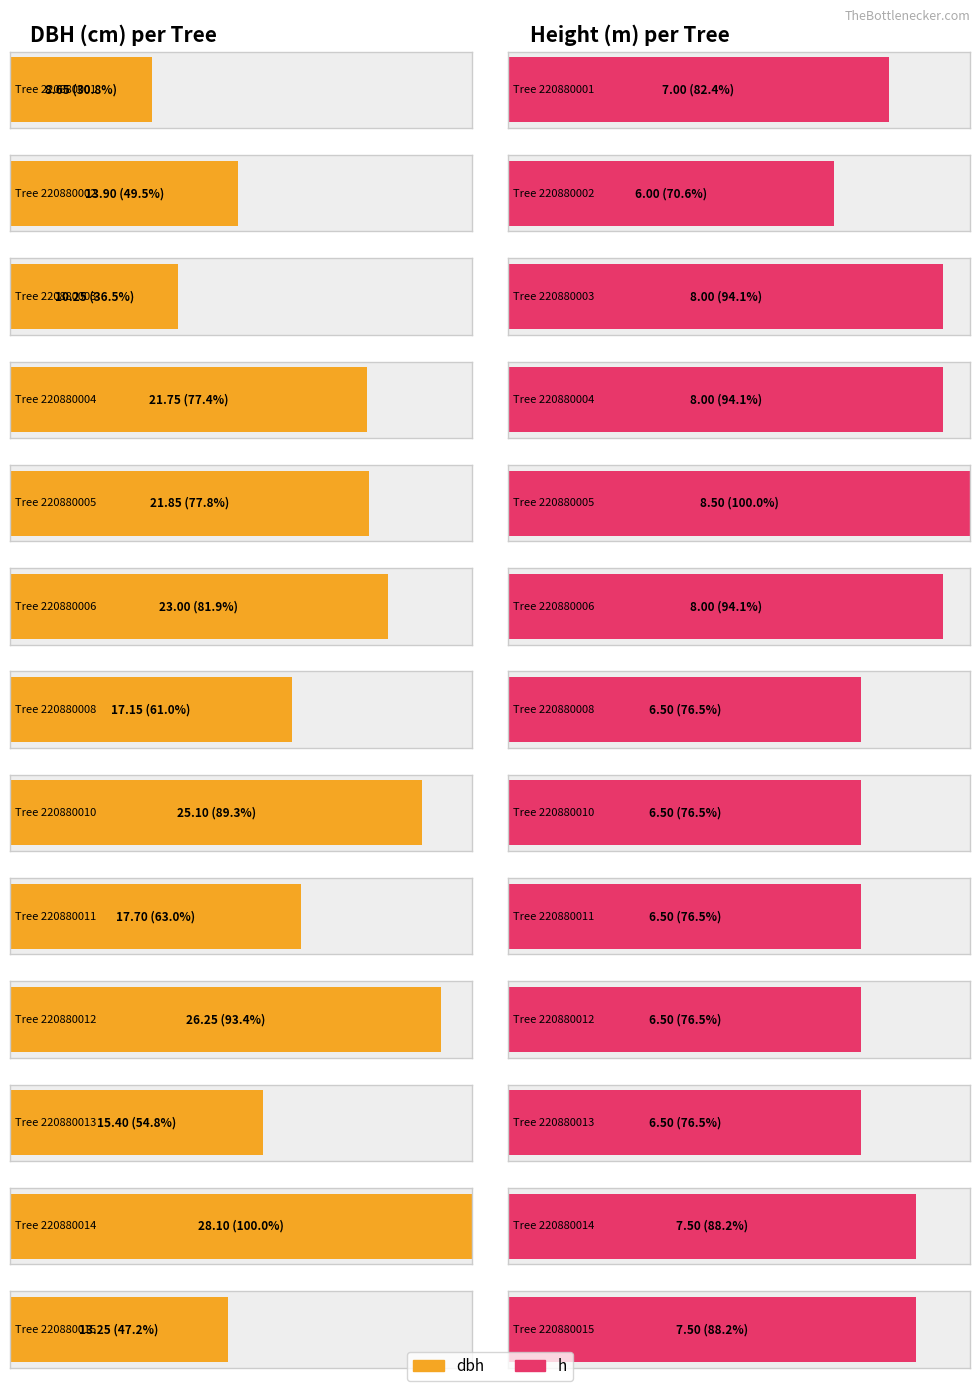

What is the sum of the h values at 220880002 and 220880015?

13.5